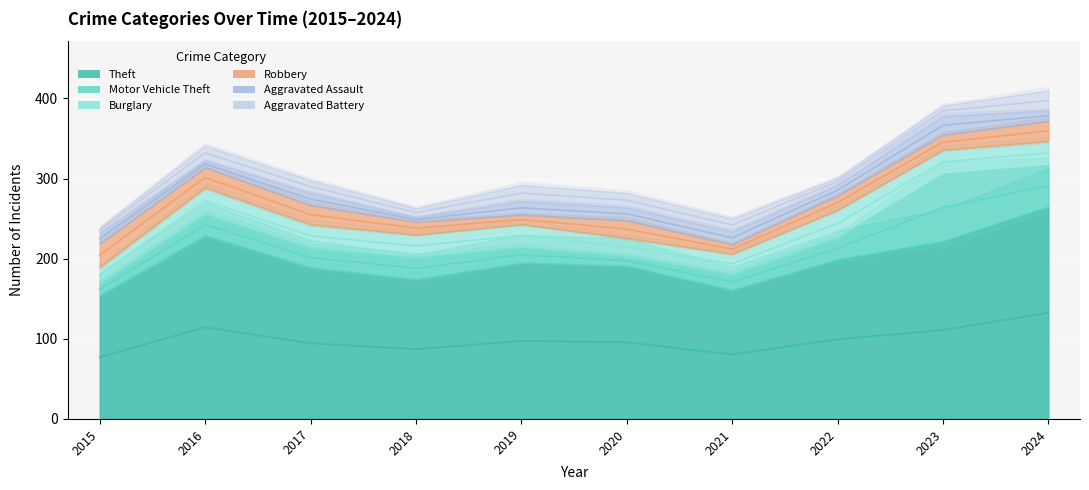

What is the approximate value of Burglary at 2016, to the nearest 10?

30